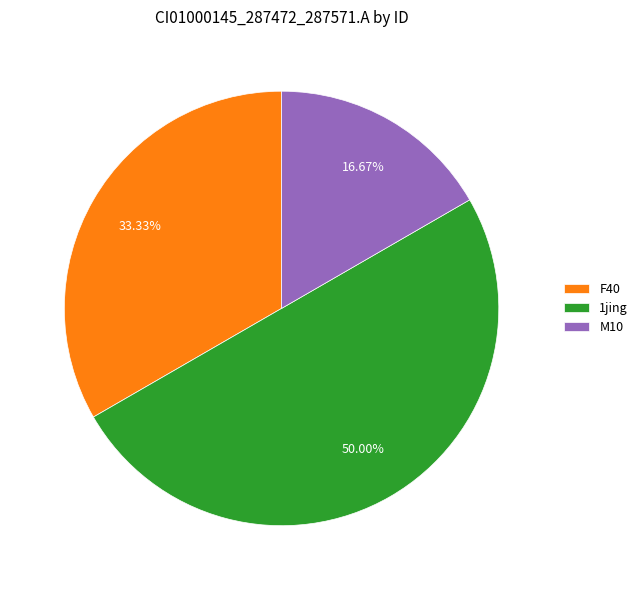

Rank the categories by value from highest to lowest.

1jing, F40, M10